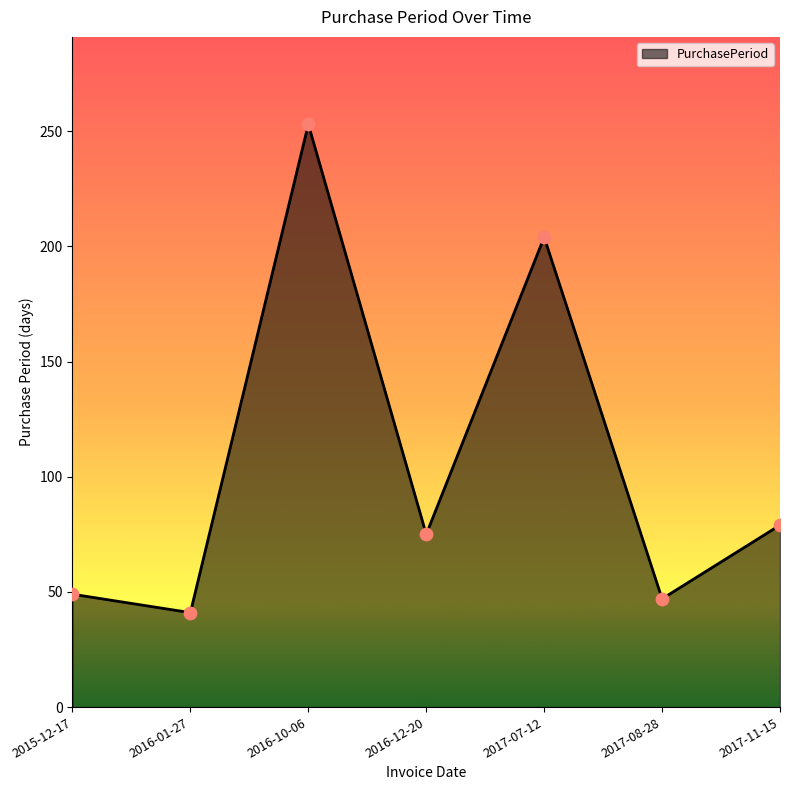

What is the change in value from 2015-12-17 to 2017-07-12?

+155